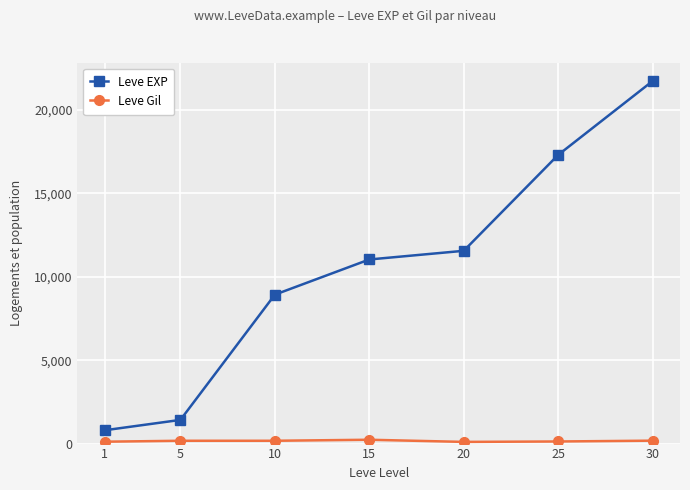

What is the greatest value displayed?

21740